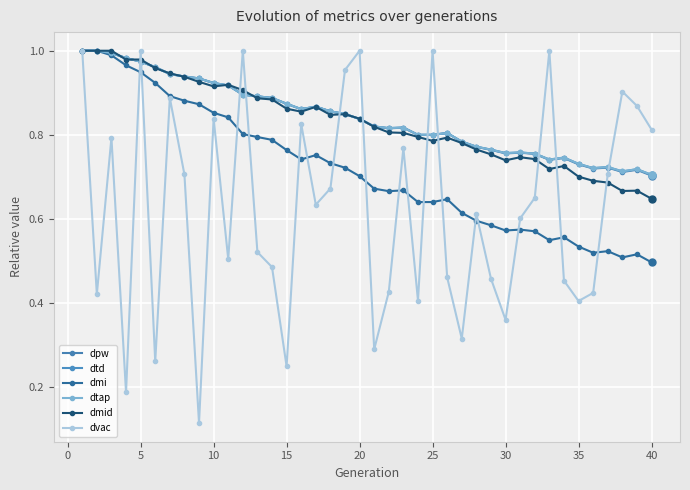

Is this an area chart (filled region under the line)?

No